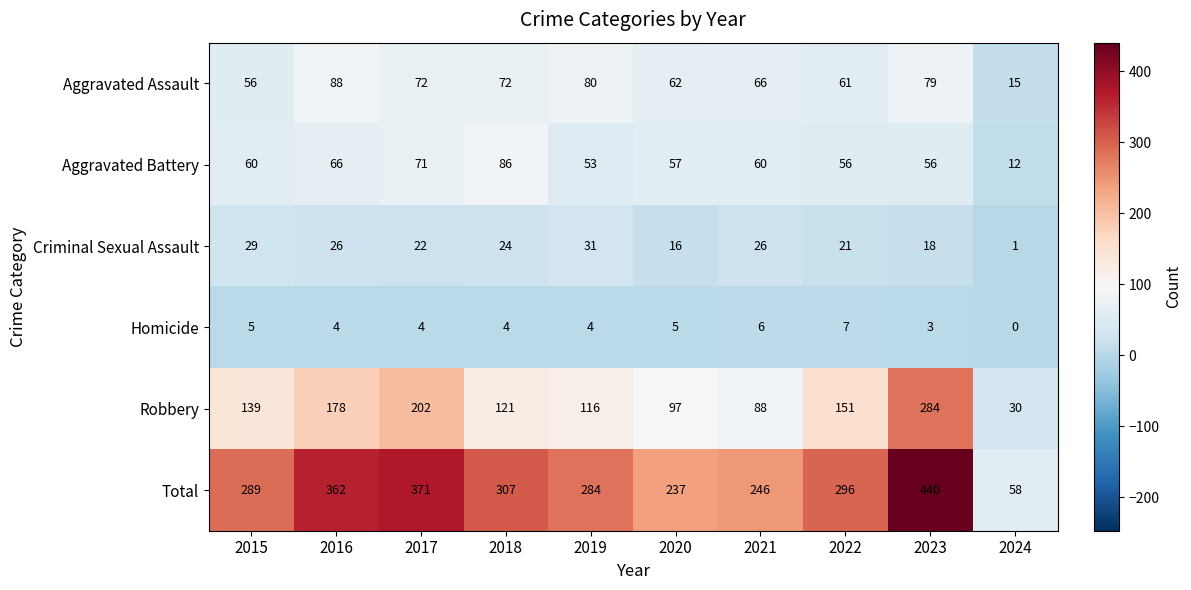

What is the average value of the Homicide series?

4